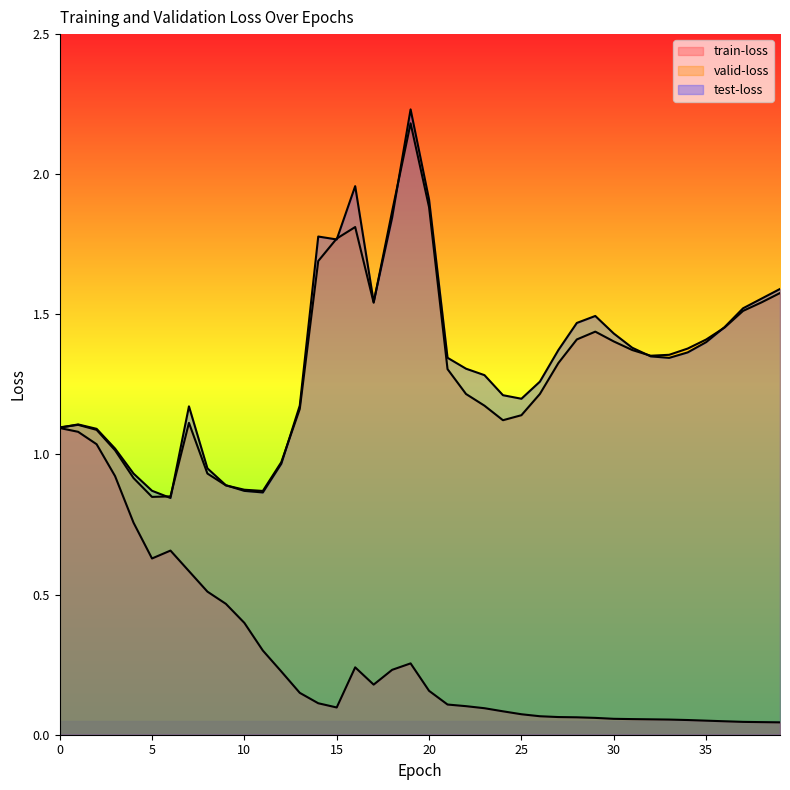

At which label does test-loss reach its peak?

19